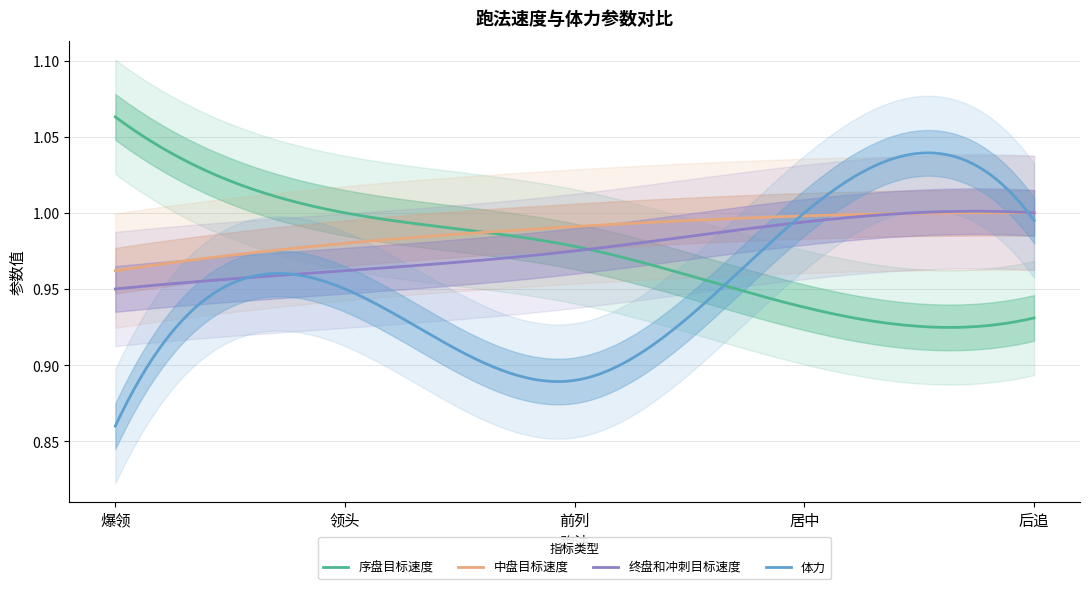

True or false: 体力 has a value of 1.2 at 前列.

False